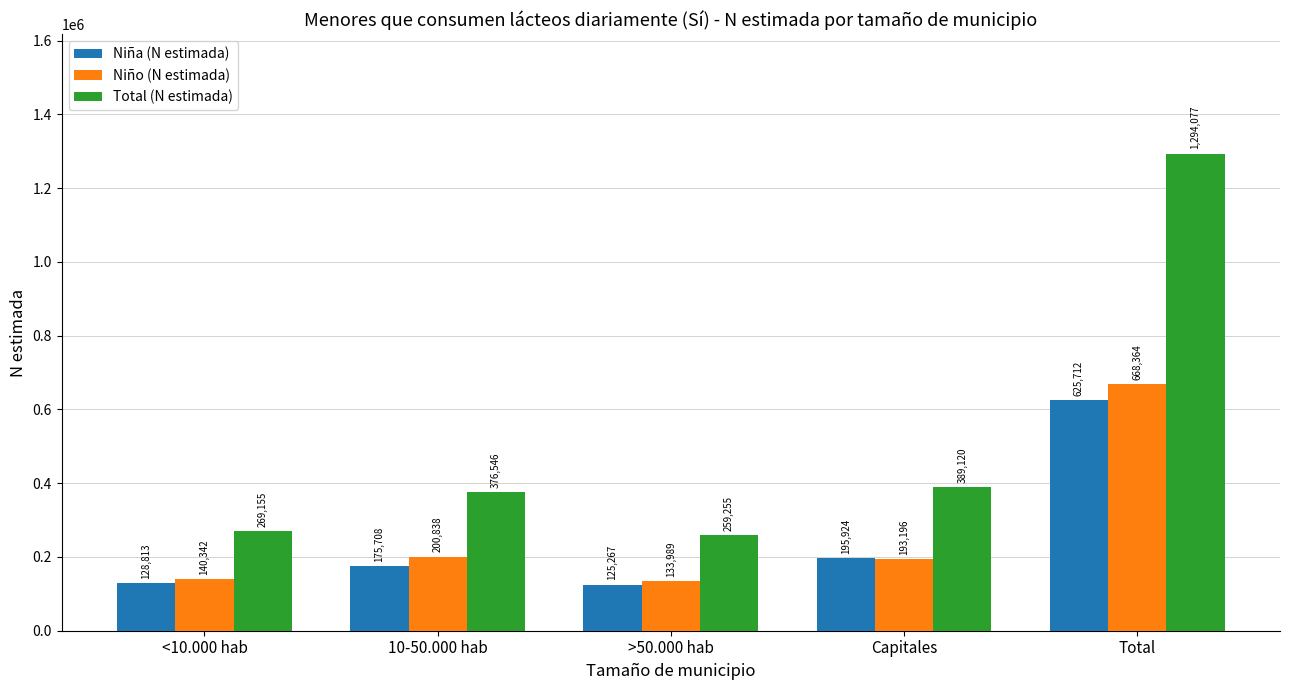

Rank the series at Total from lowest to highest value.

Niña (N estimada), Niño (N estimada), Total (N estimada)